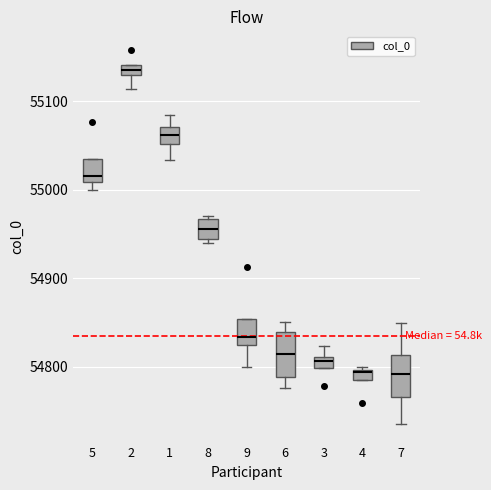

Where does the upper whisker of the box at x = 1 end on the y-axis? The values are not printed on the chart, so give them approximately, as read against the axis.

55080